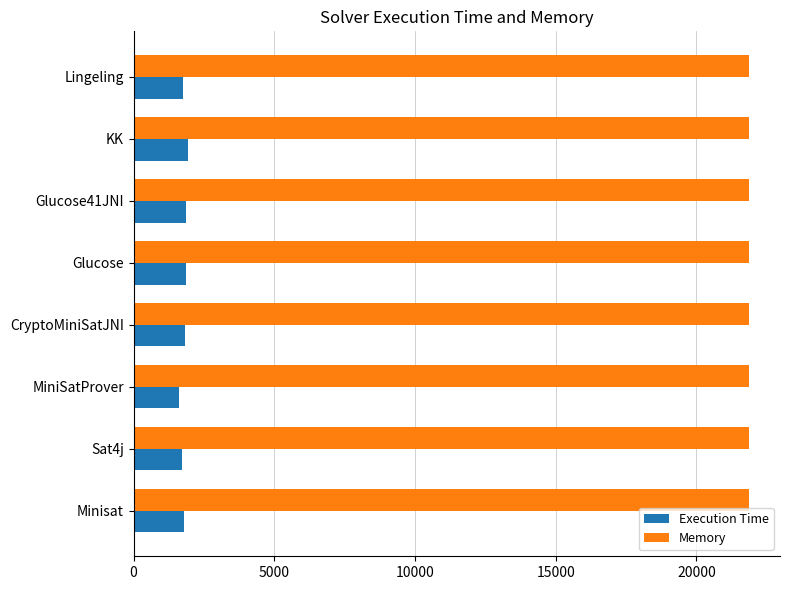

Rank the series by their average value, from highest to lowest.

Memory, Execution Time